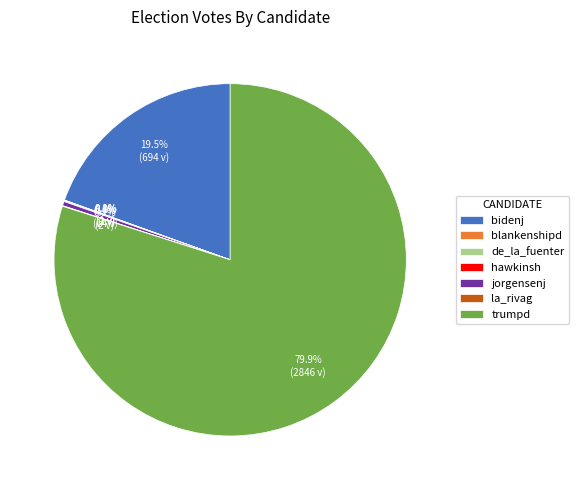

What percentage do jorgensenj and bidenj together represent?

19.9%